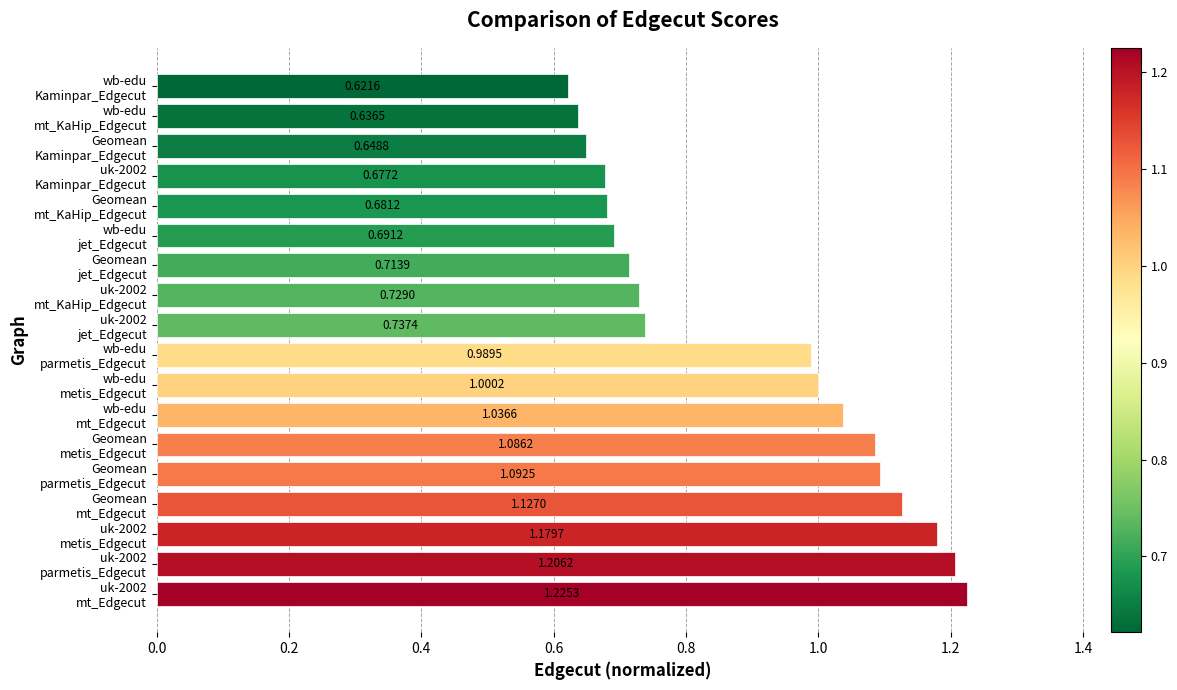

Rank the categories by value from highest to lowest.

uk-2002
mt_Edgecut, uk-2002
parmetis_Edgecut, uk-2002
metis_Edgecut, Geomean
mt_Edgecut, Geomean
parmetis_Edgecut, Geomean
metis_Edgecut, wb-edu
mt_Edgecut, wb-edu
metis_Edgecut, wb-edu
parmetis_Edgecut, uk-2002
jet_Edgecut, uk-2002
mt_KaHip_Edgecut, Geomean
jet_Edgecut, wb-edu
jet_Edgecut, Geomean
mt_KaHip_Edgecut, uk-2002
Kaminpar_Edgecut, Geomean
Kaminpar_Edgecut, wb-edu
mt_KaHip_Edgecut, wb-edu
Kaminpar_Edgecut